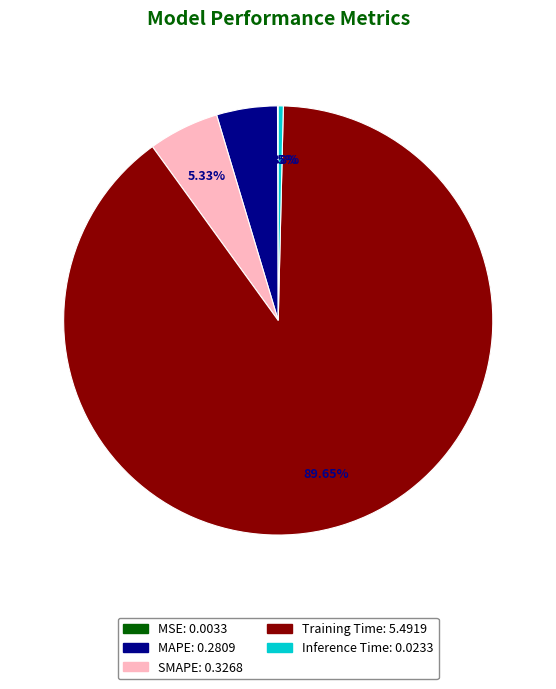

Is it true that Inference Time is 0% of the pie?

True